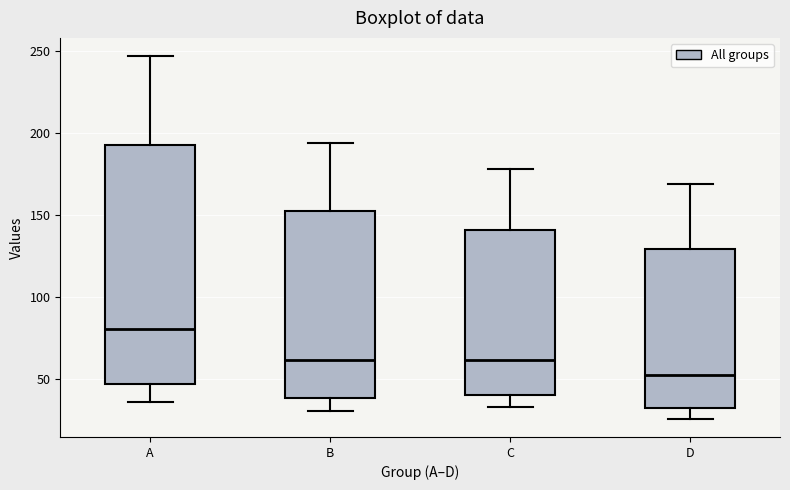

Which box has the lowest median line?

D